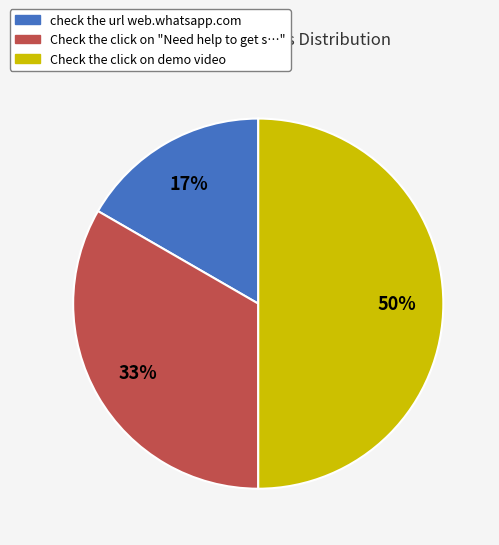

To the nearest percent, what is the difference between the largest and smallest slice percentages?

33%